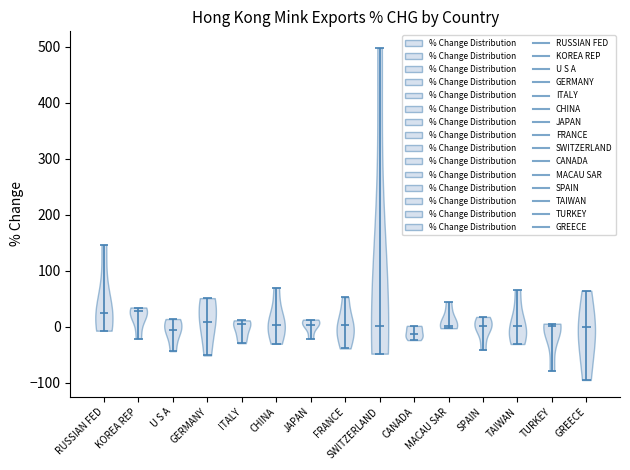

Reading left to right, read every violin against the y-axis: where its median line is, and the lowest and highest points it reaches. The values are not printed on the chart, so give them approximately, as read against the axis.

RUSSIAN FED: median line 20, lowest point -10, highest point 150
KOREA REP: median line 30, lowest point -20, highest point 30
U S A: median line -10, lowest point -40, highest point 10
GERMANY: median line 10, lowest point -50, highest point 50
ITALY: median line 10, lowest point -30, highest point 10
CHINA: median line 0, lowest point -30, highest point 70
JAPAN: median line 0, lowest point -20, highest point 10
FRANCE: median line 0, lowest point -40, highest point 50
SWITZERLAND: median line 0, lowest point -50, highest point 500
CANADA: median line -10, lowest point -20, highest point 0
MACAU SAR: median line 0, lowest point 0, highest point 40
SPAIN: median line 0, lowest point -40, highest point 20
TAIWAN: median line 0, lowest point -30, highest point 70
TURKEY: median line 0, lowest point -80, highest point 10
GREECE: median line 0, lowest point -100, highest point 60